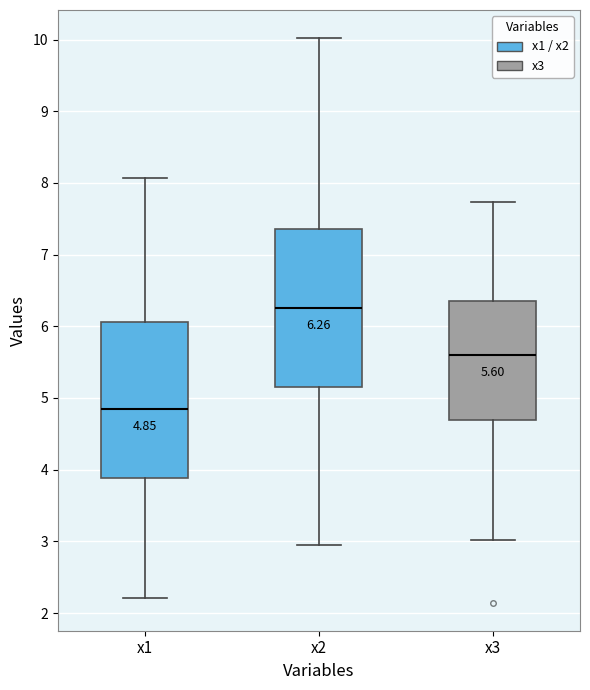

Which box's median line is the lowest?

x1